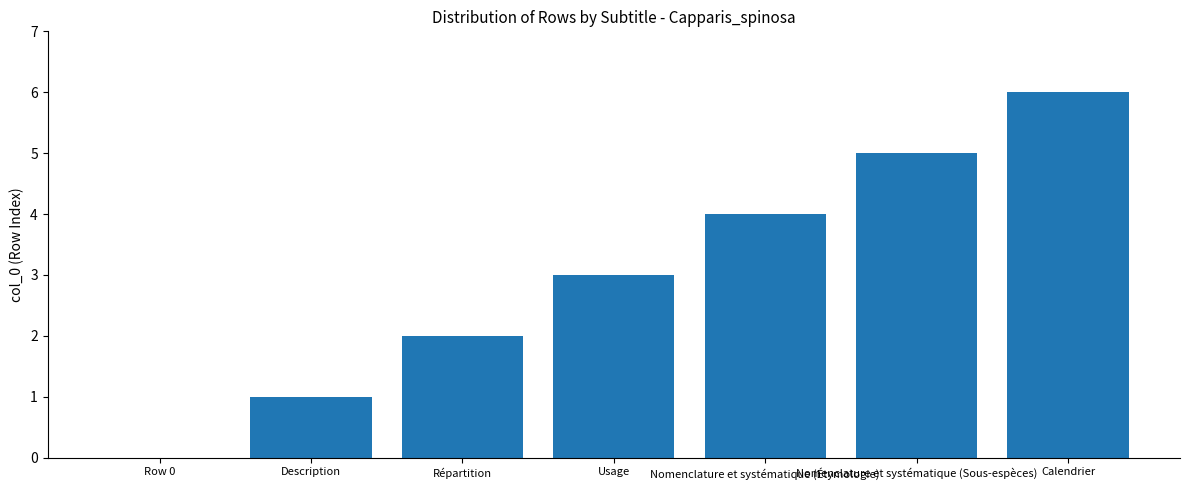

Which category has the highest value across all series?

Calendrier